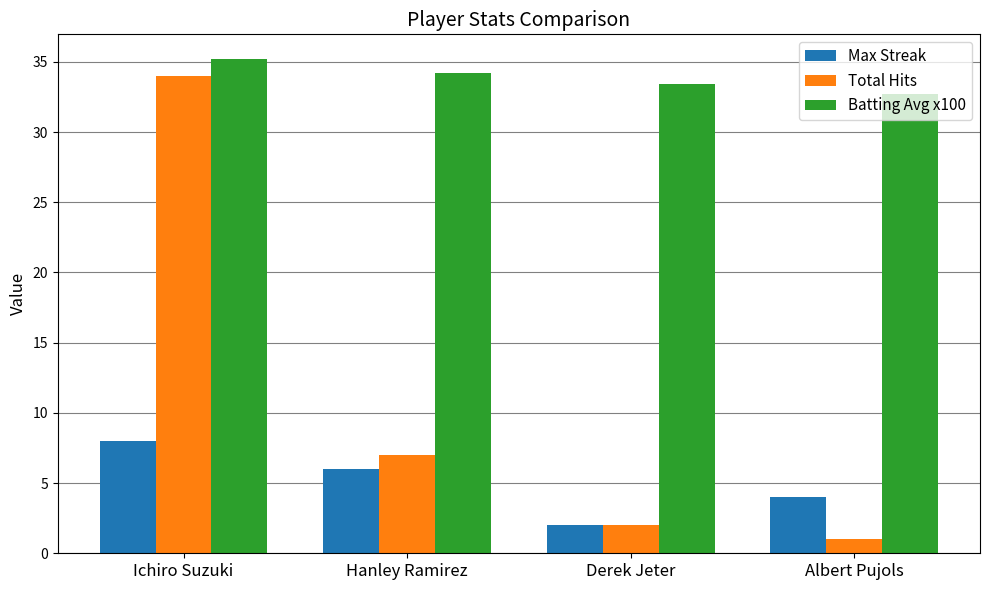

Does the chart contain stacked bars?

No